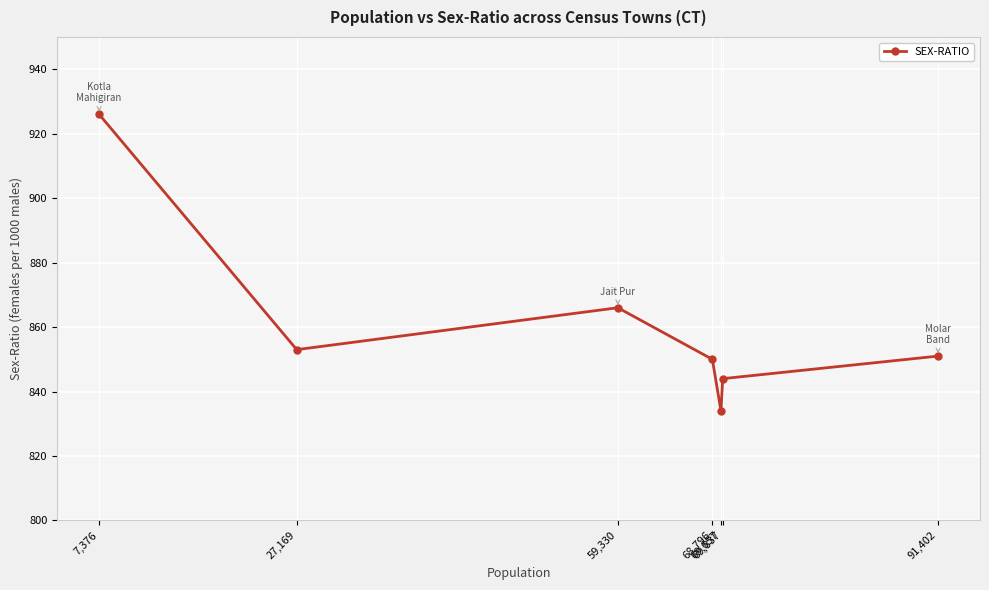

What is the difference between the values at 91,402 and 69,657?

17